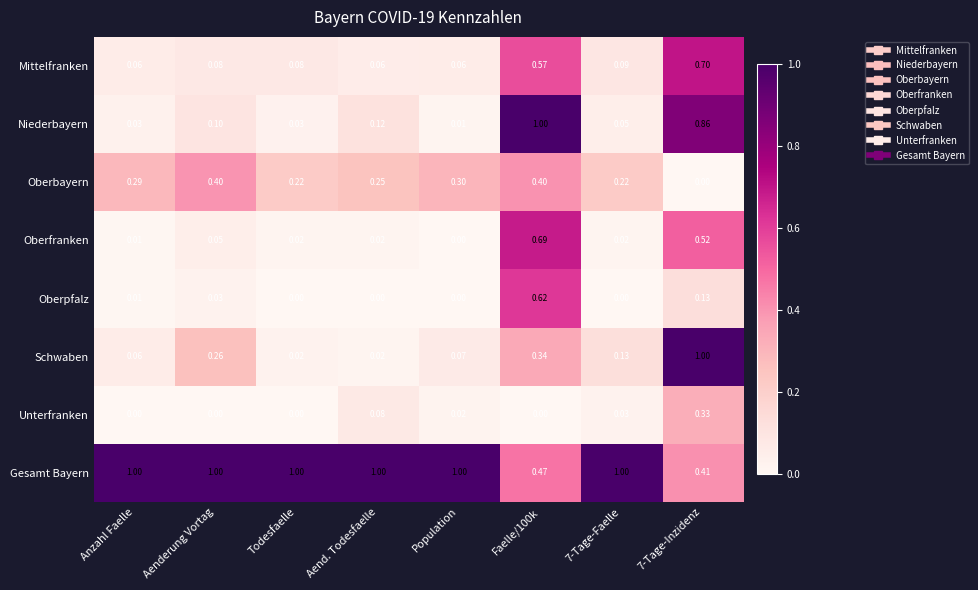

At which label does Oberfranken reach its minimum?

Population